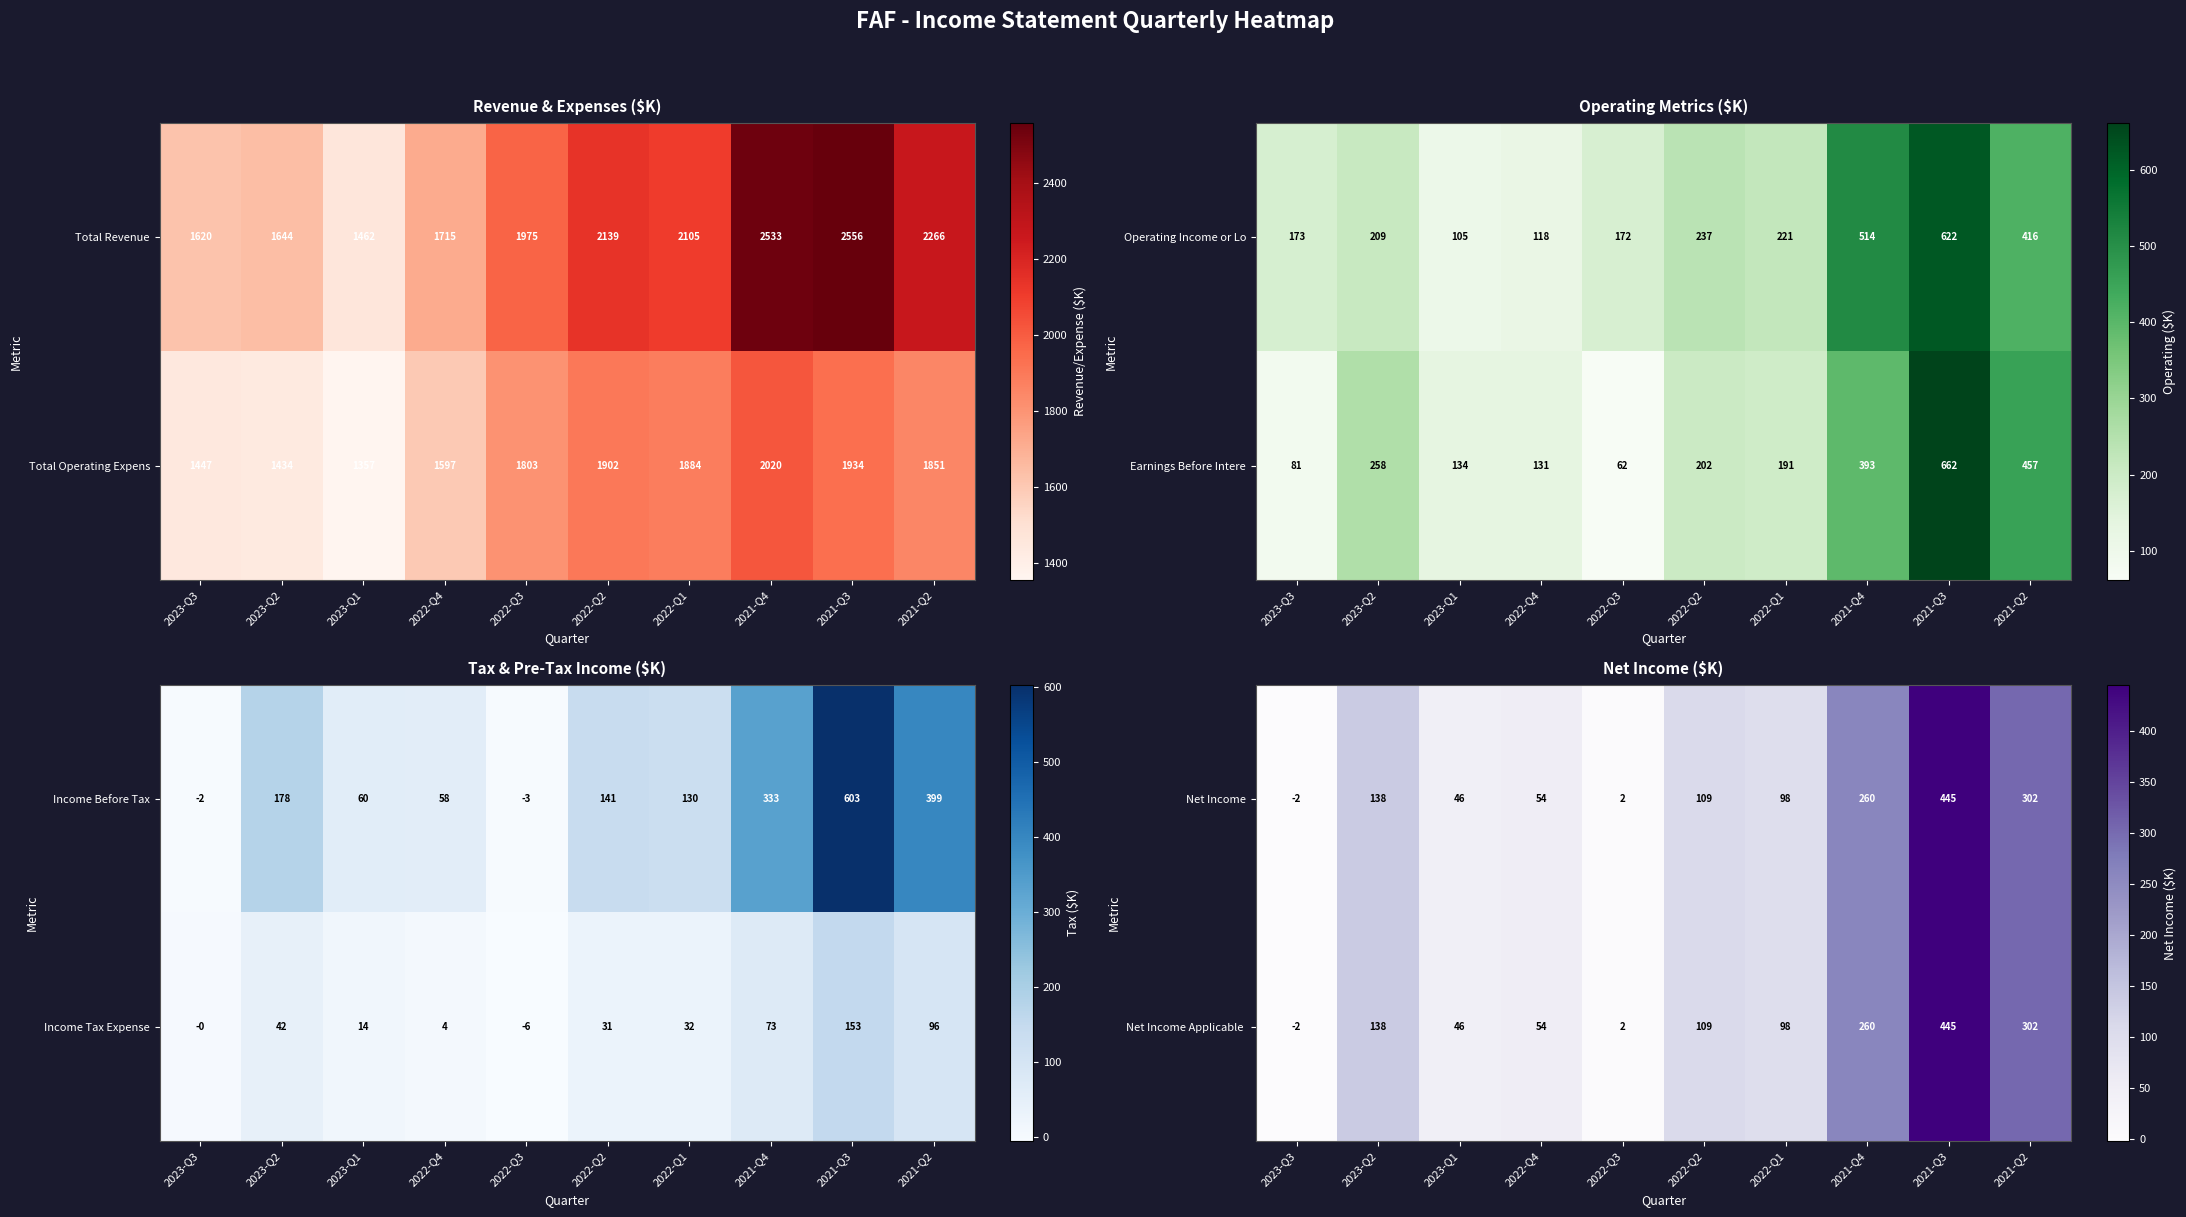

What is the average value of the Net Income series?

145